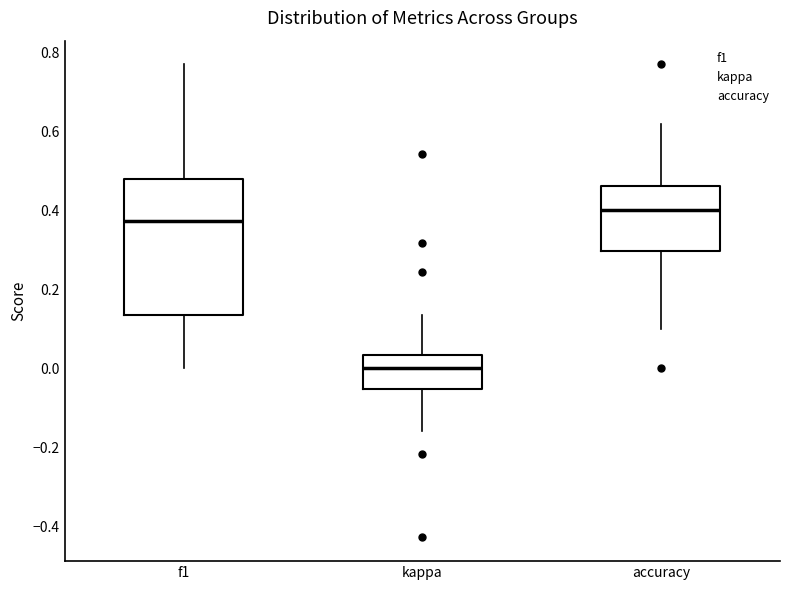

Which box is the tallest, from its lower edge to its upper edge?

f1